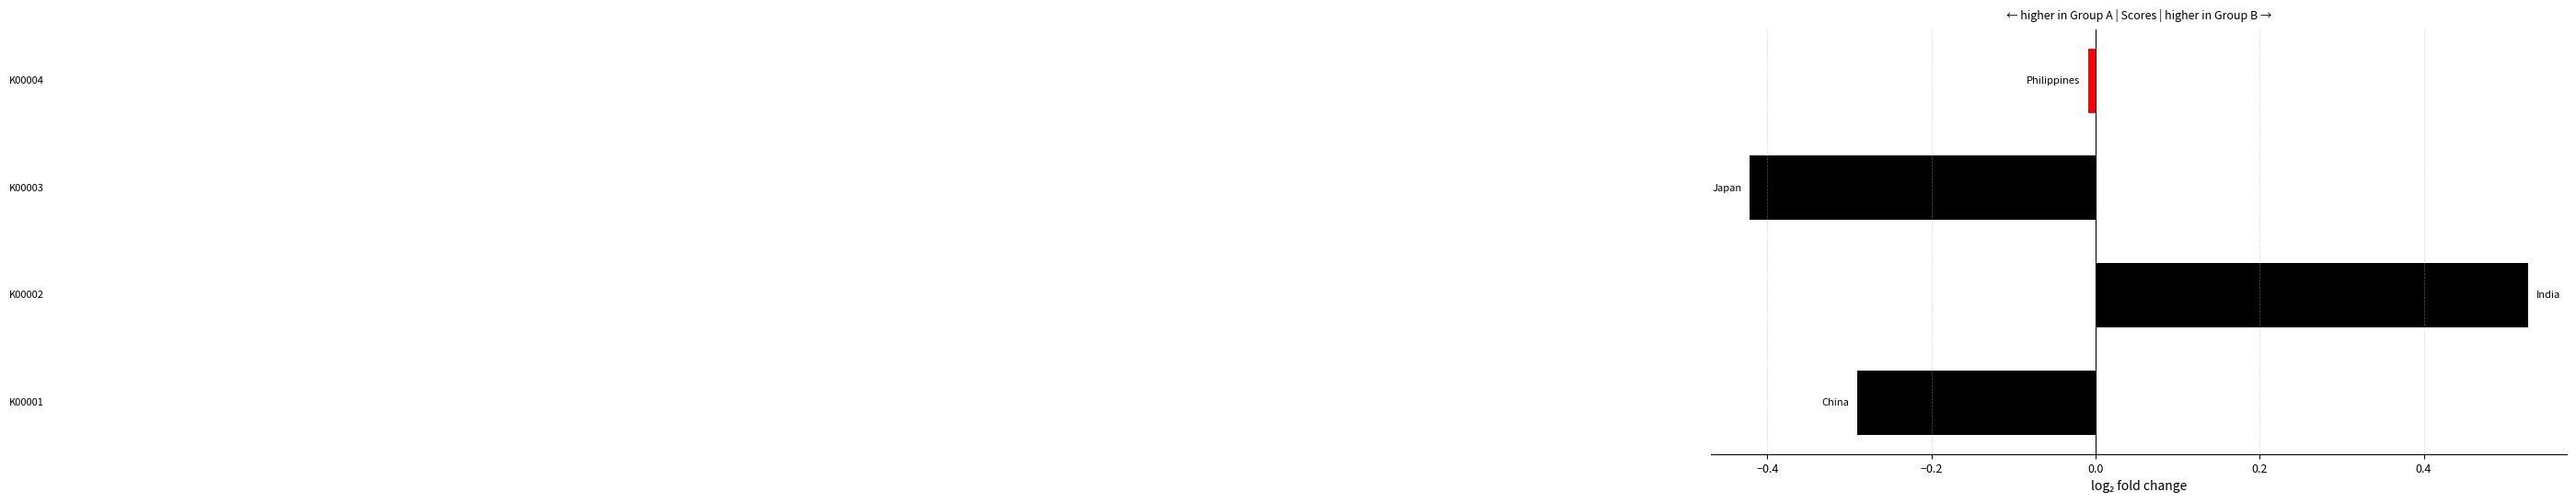

What is the difference between the maximum and minimum values?

0.9